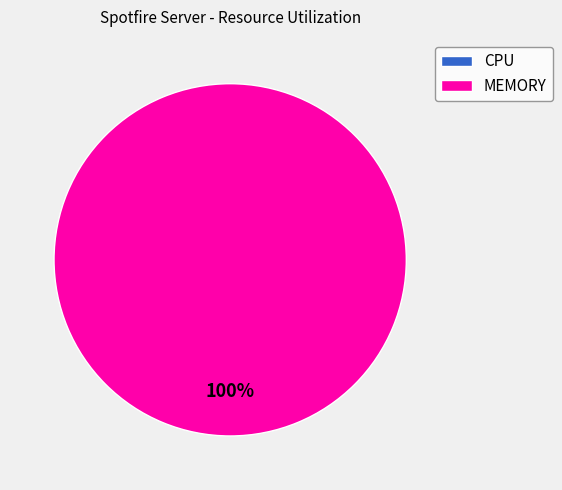

Which slice is the largest?

MEMORY